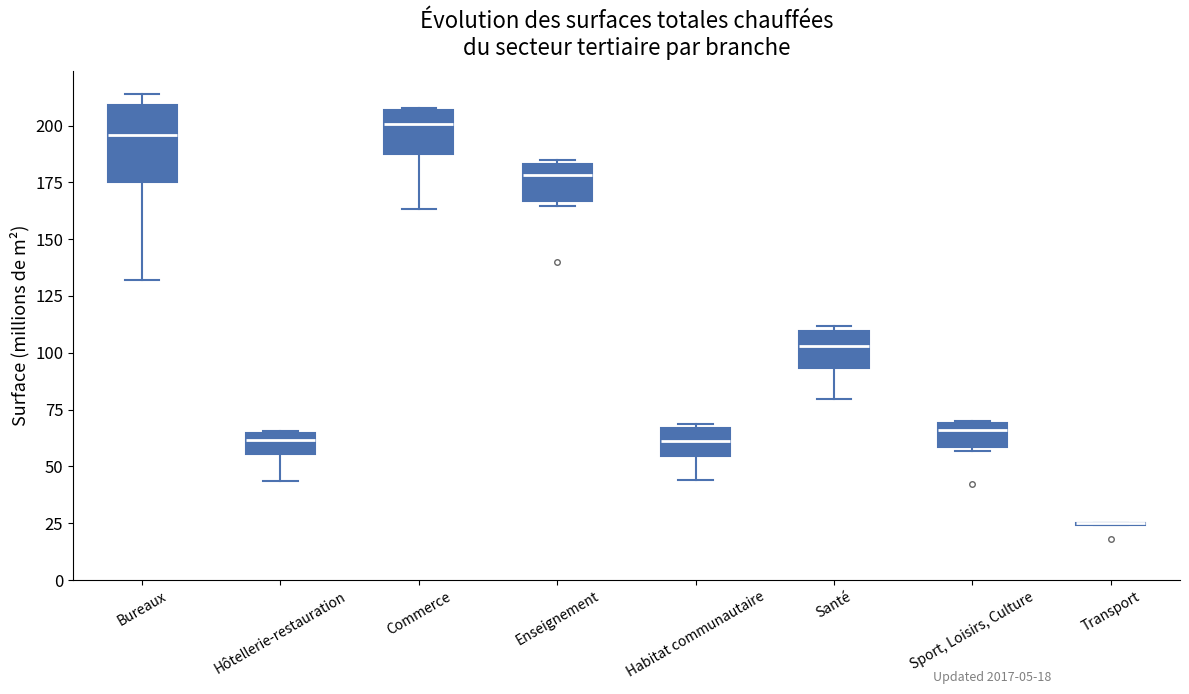

Comparing the boxes themselves (not the whiskers), which one is the tallest?

Bureaux